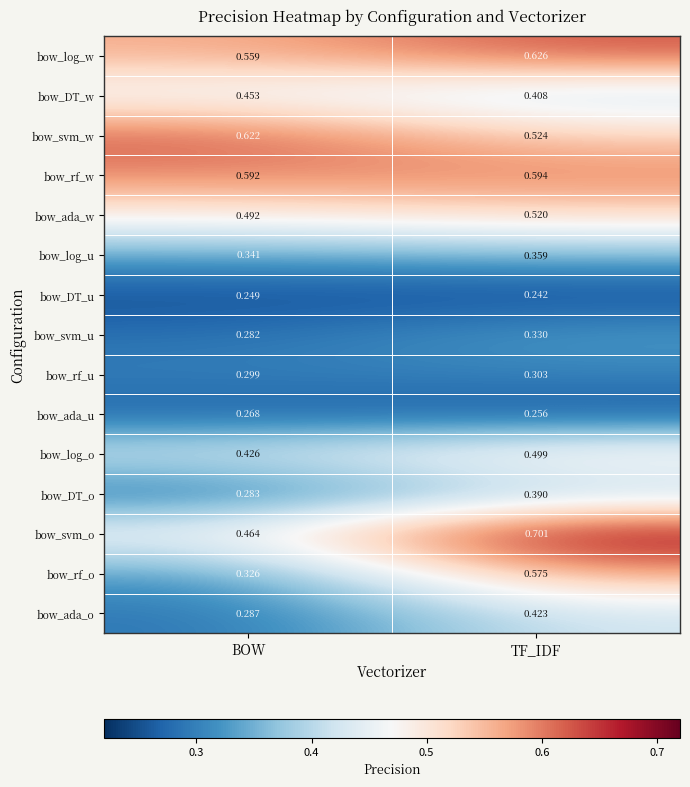

Which label corresponds to the largest value in the chart?

TF_IDF